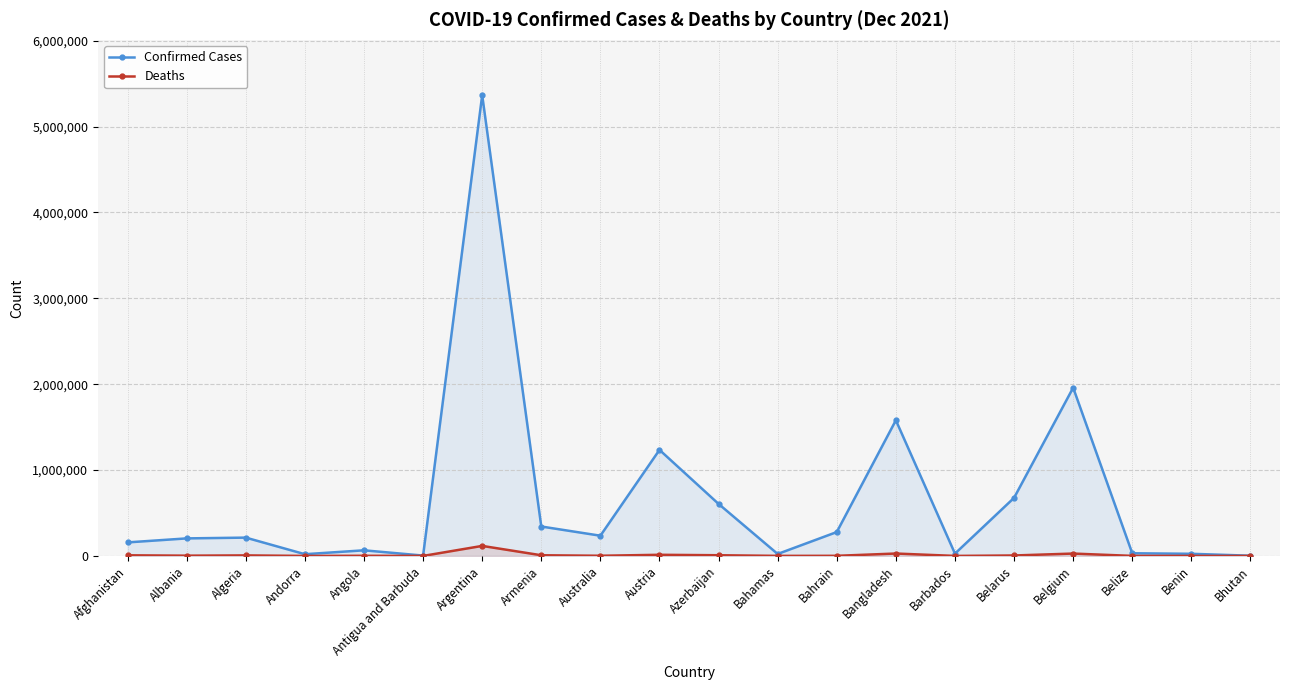

How many lines are shown in the chart?

2